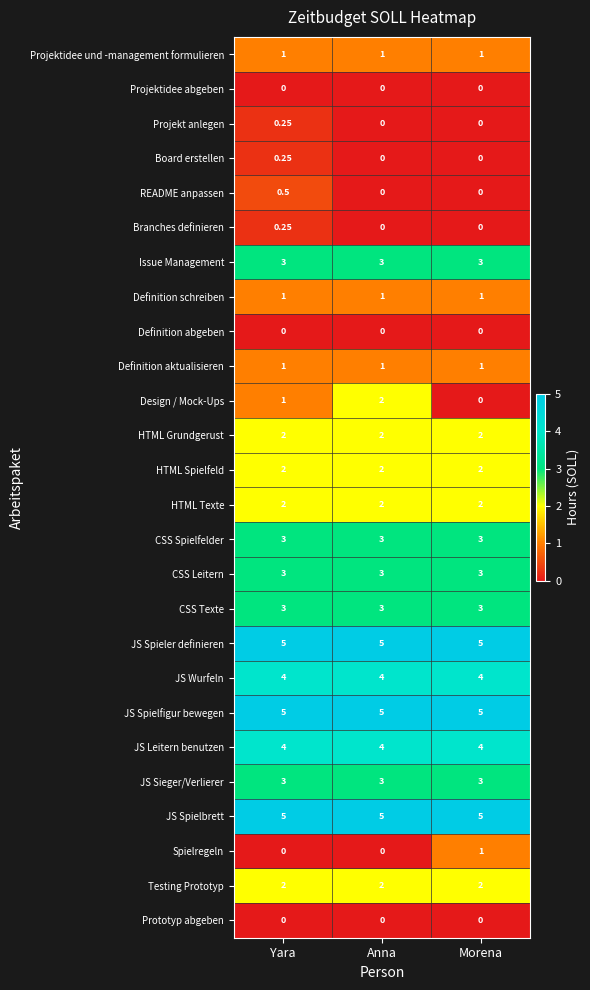

At which category is the sum across all series the highest?

Yara